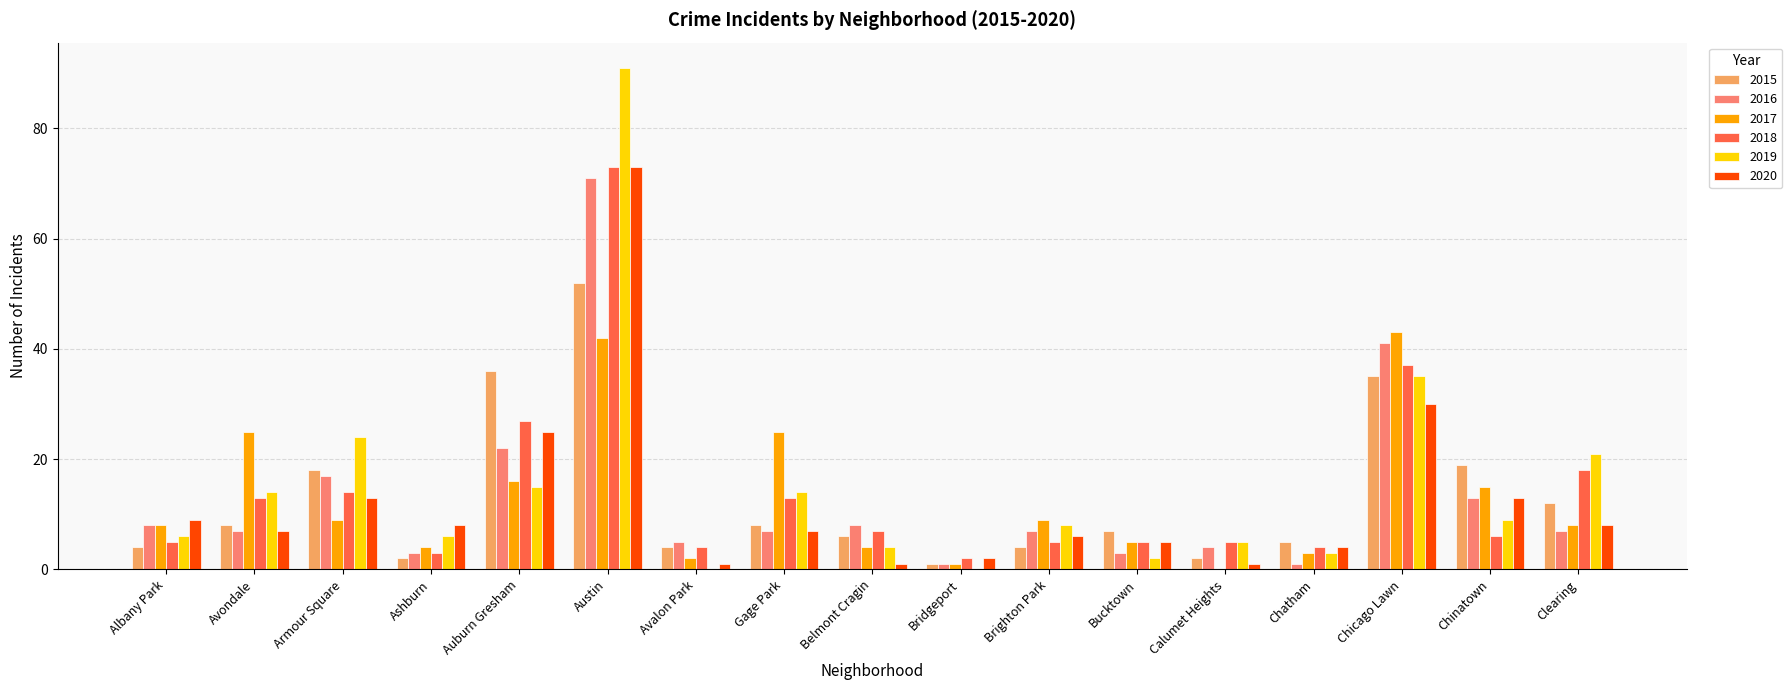

Count the number of data series in this chart.

6